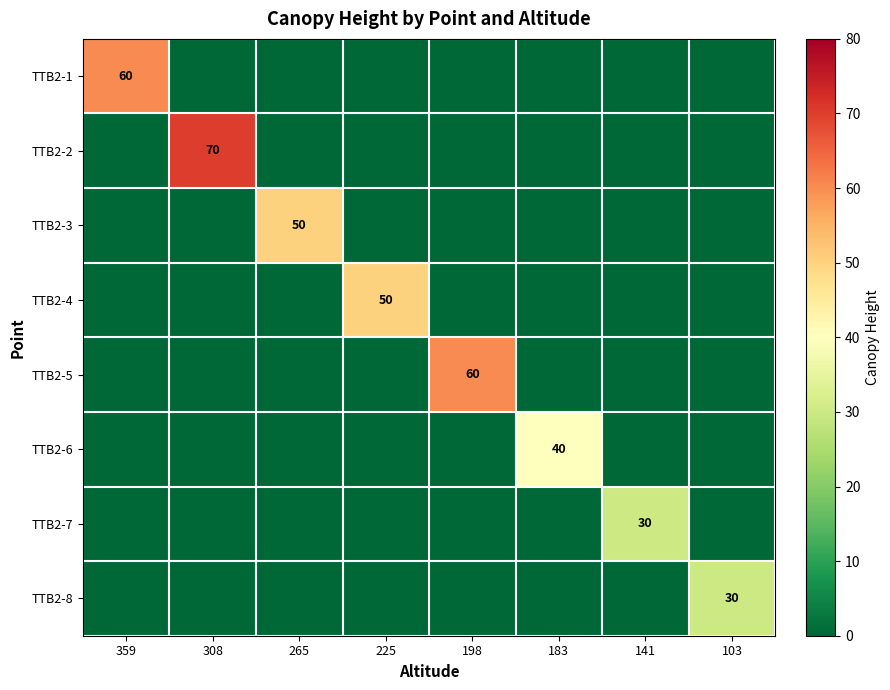

True or false: TTB2-3 has a value of -33 at 359.

False